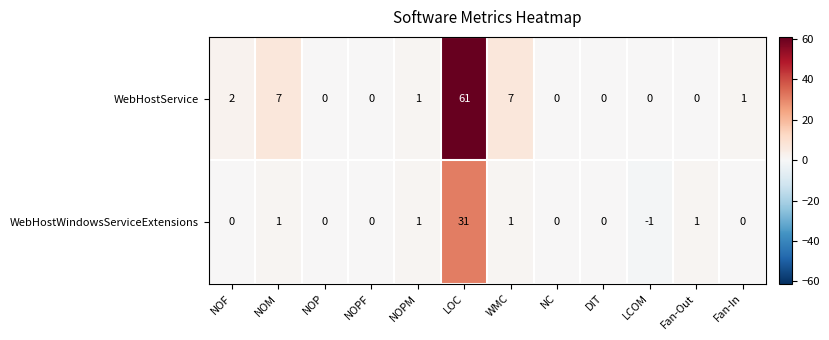

Is it true that WebHostService equals -27 at NC?

False